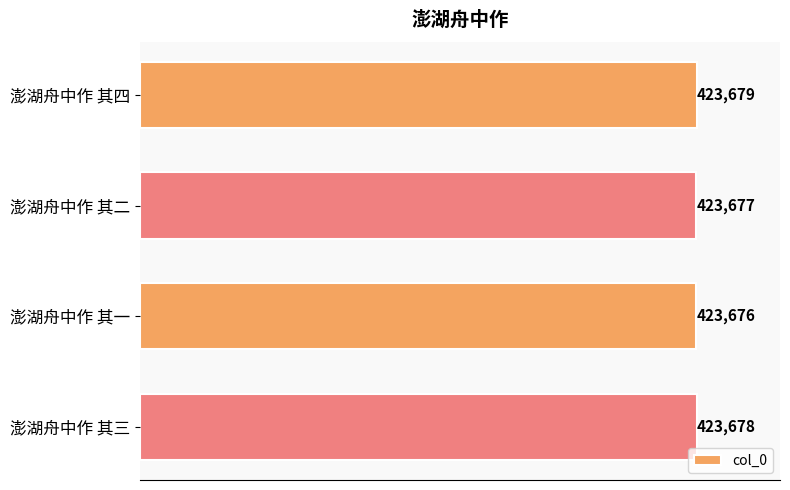

Count the values in the range 423677 to 423679.

3